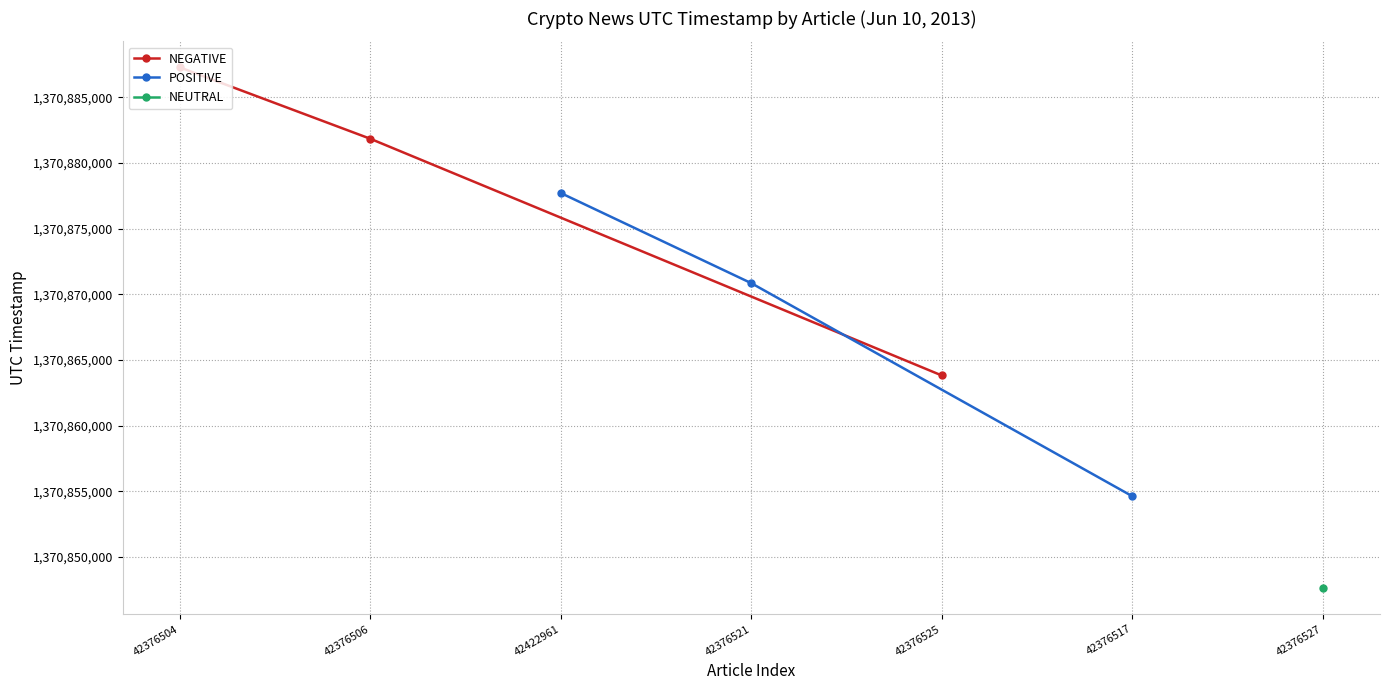

Count the POSITIVE values in the range 1370854629 to 1370877708.

3